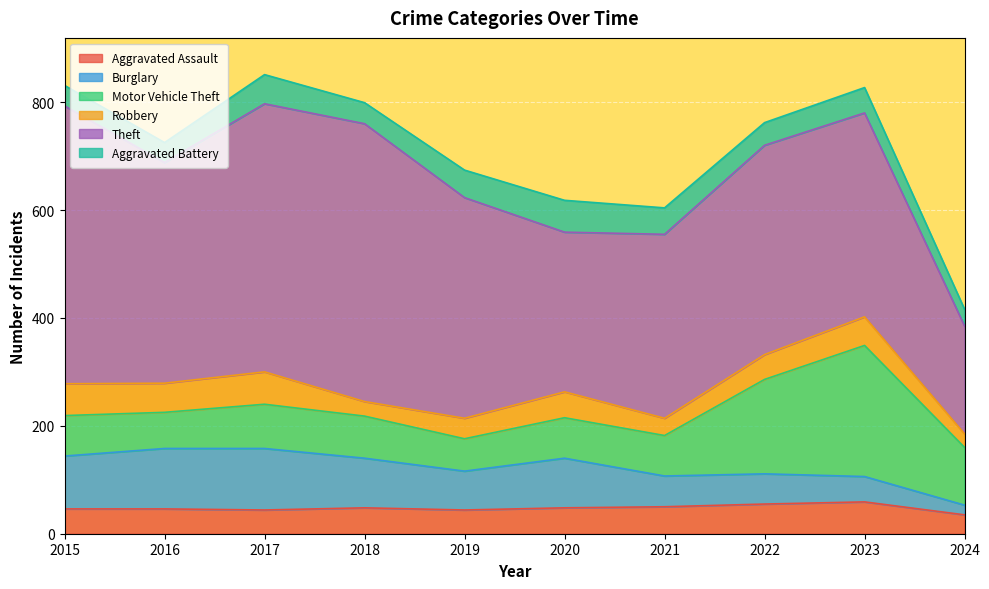

The Burglary series shows 112 at 2016. True or false?

True